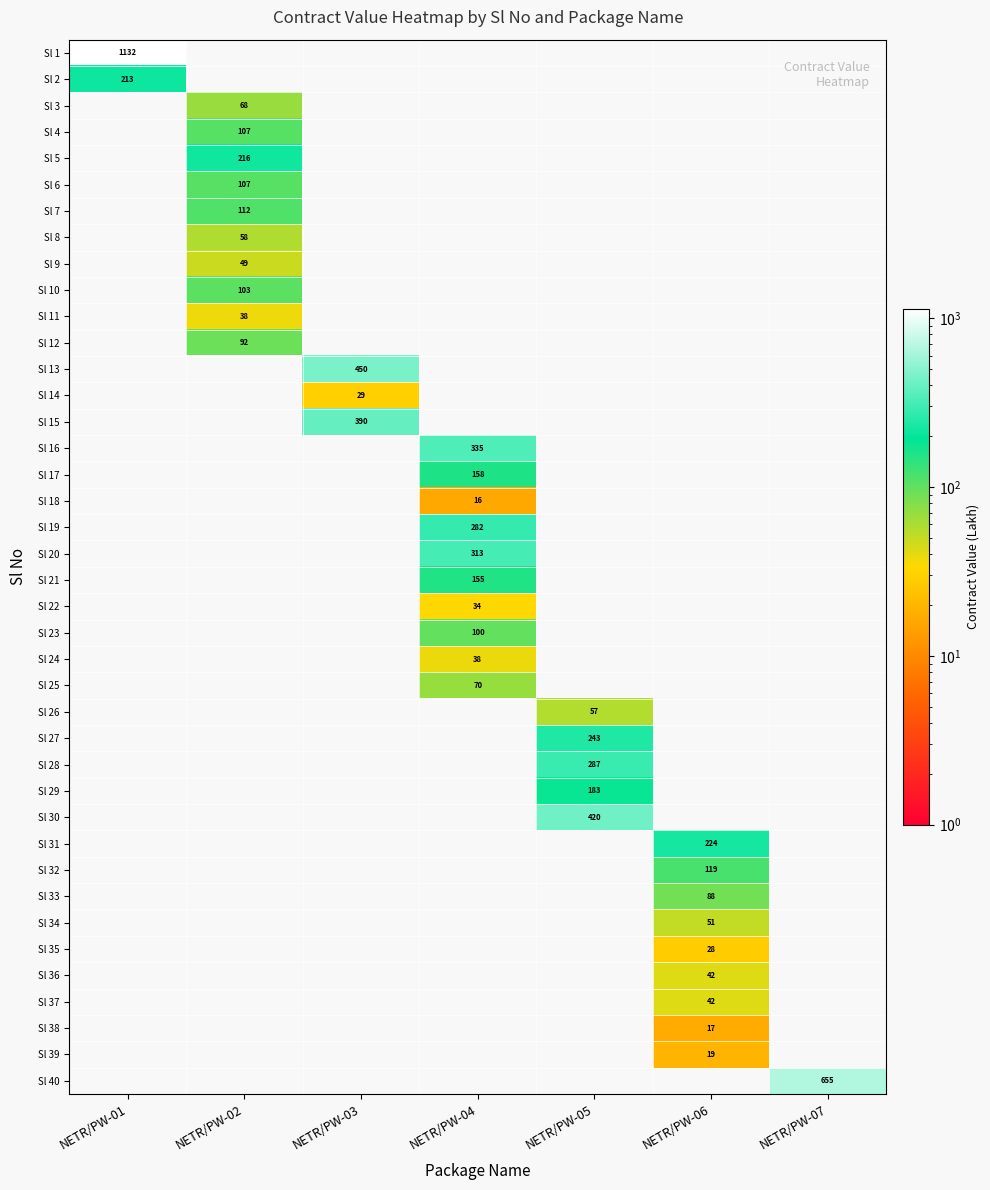

How many values in Sl 14 are above zero?

1